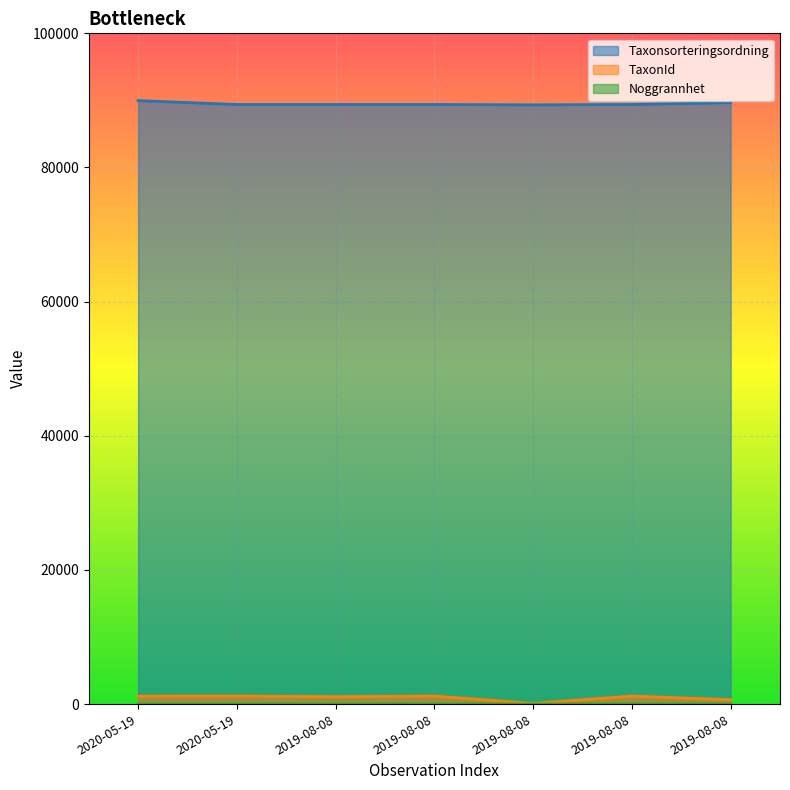

How many lines are shown in the chart?

3